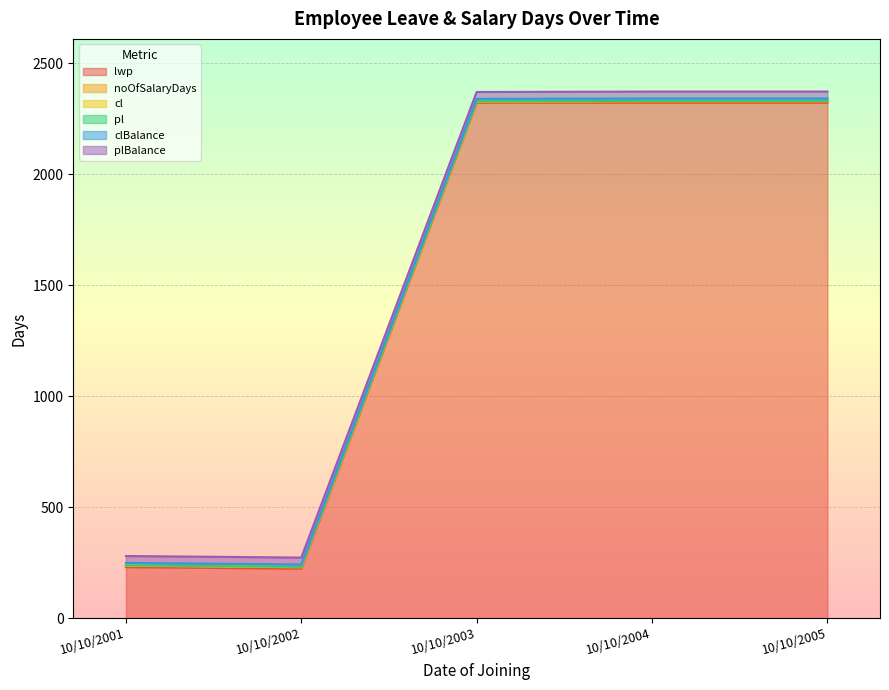

What is the sum of all pl values?

5